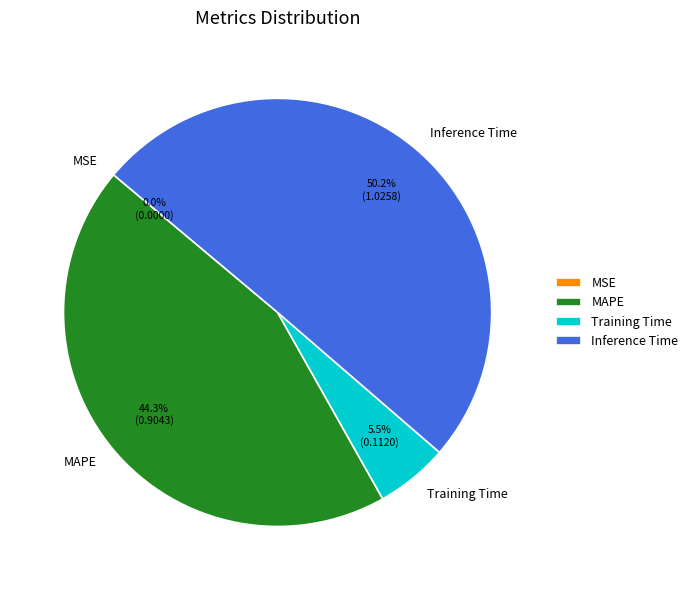

Does Training Time represent more than half of the total?

No